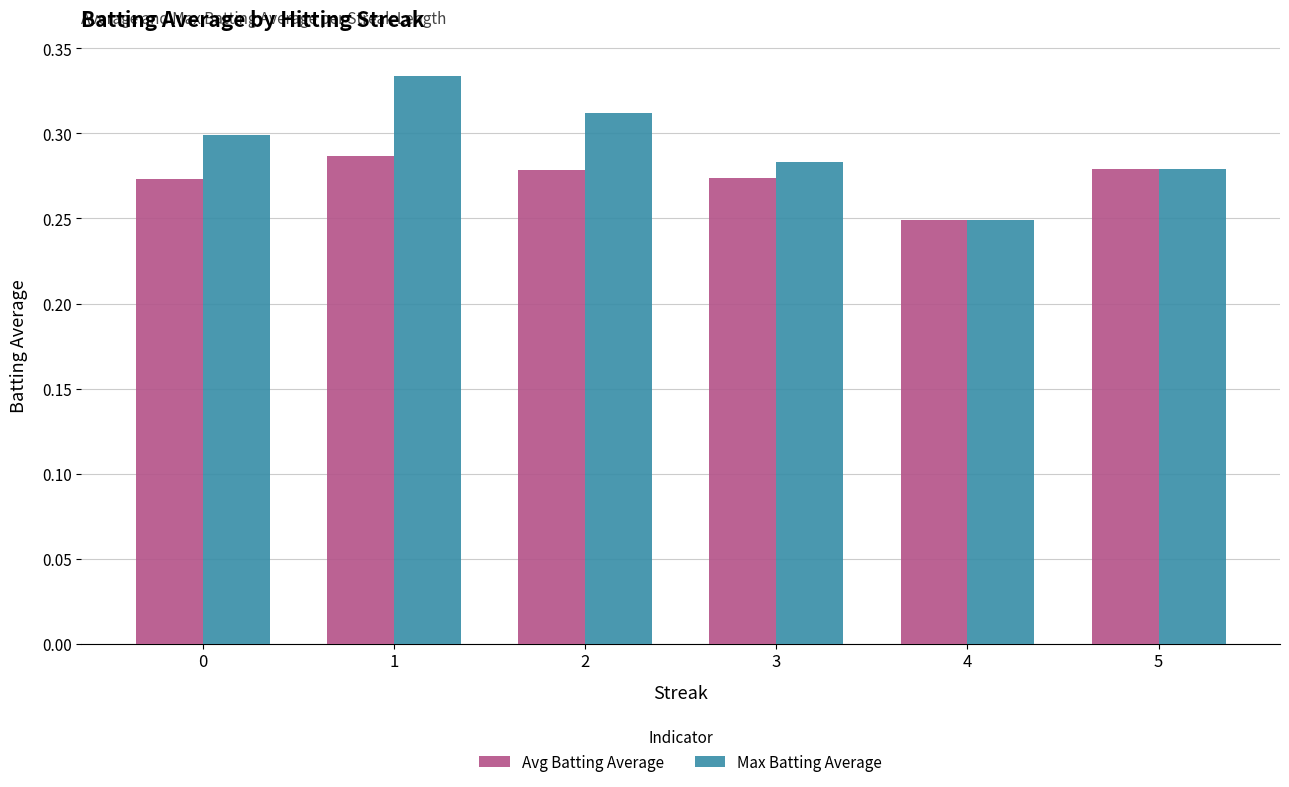

Count the Max Batting Average values in the range 0 to 1.

6